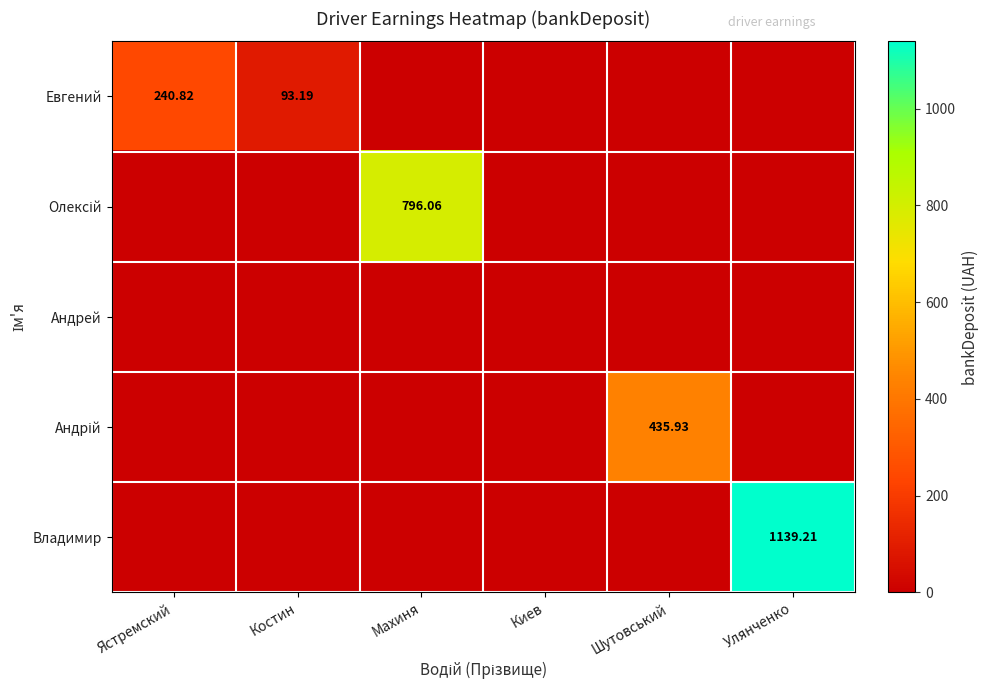

At Улянченко, list the series in order from smallest to largest.

Евгений, Олексій, Андрей, Андрій, Владимир